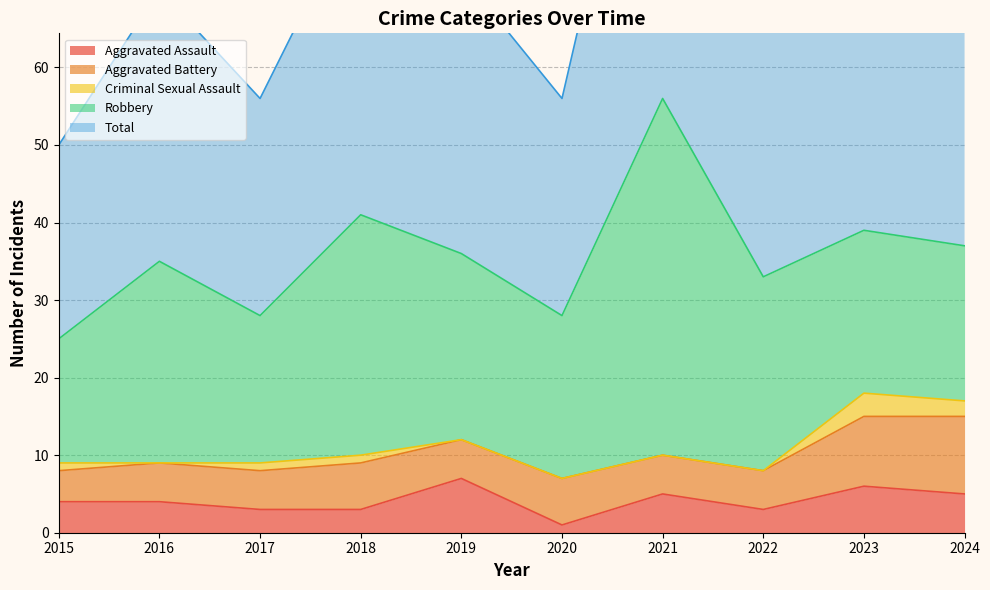

What is the difference between the highest and lowest values at 2022?

33